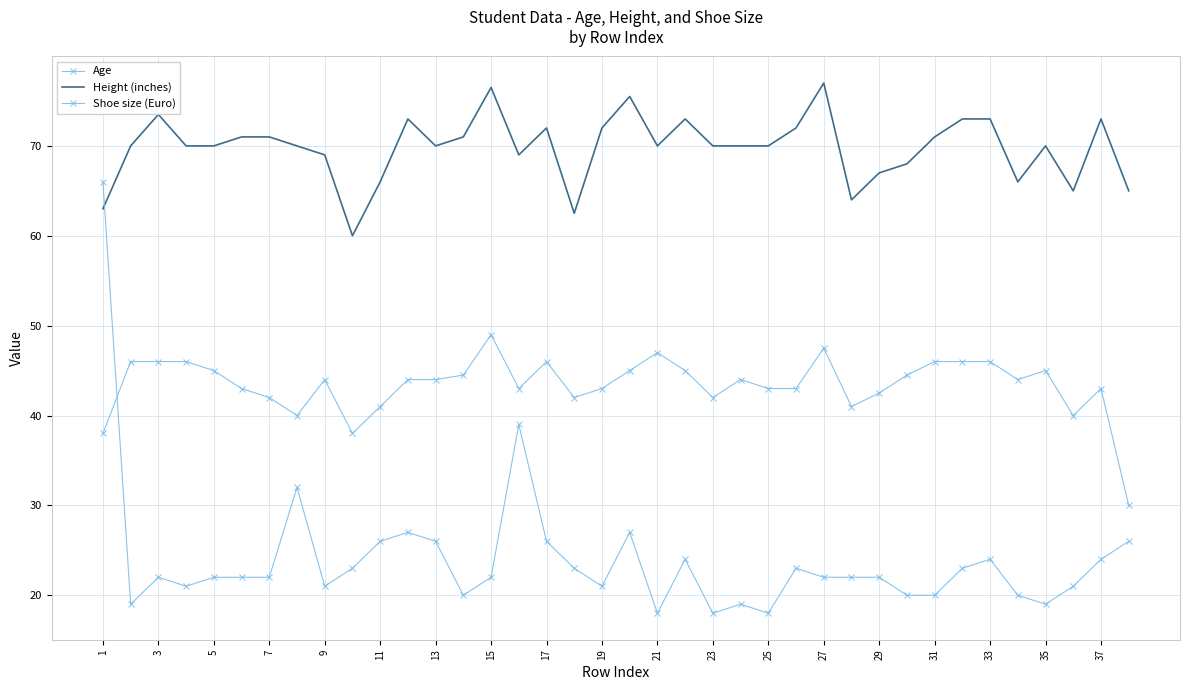

What is the sum of all Shoe size (Euro) values?

1649.0